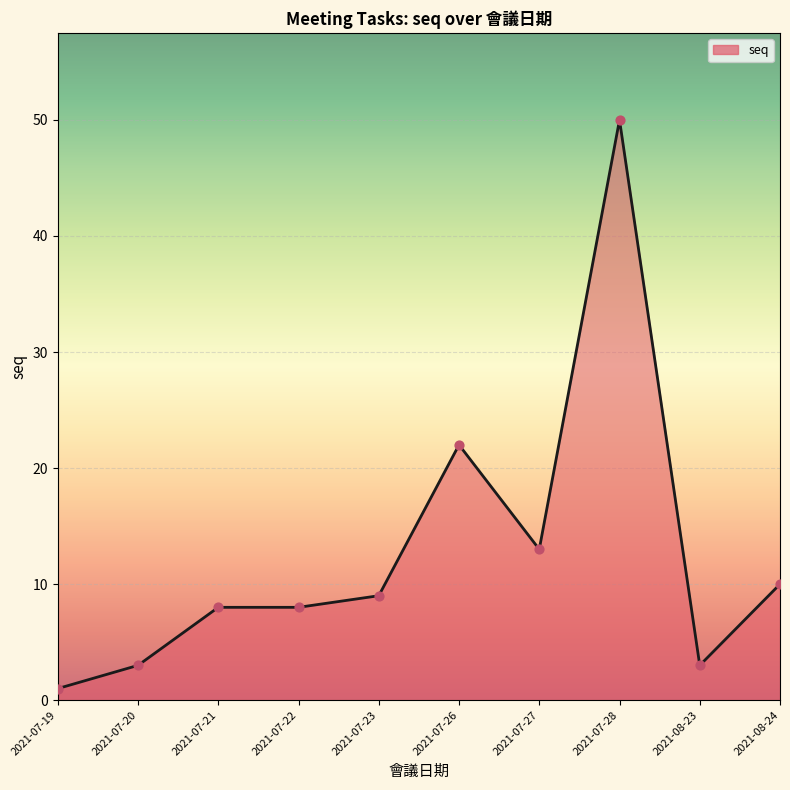

Which has a higher value, 2021-08-23 or 2021-07-20?

2021-08-23